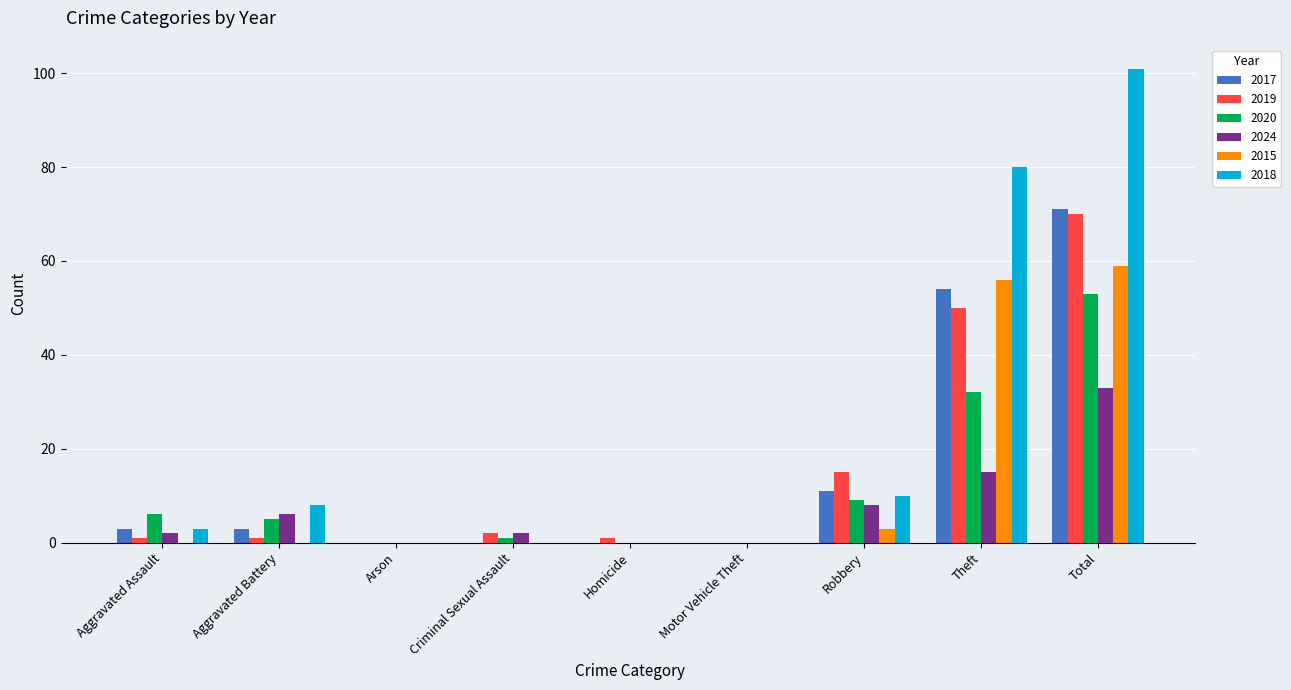

Where is 2017 nearest to the value 35?

Theft